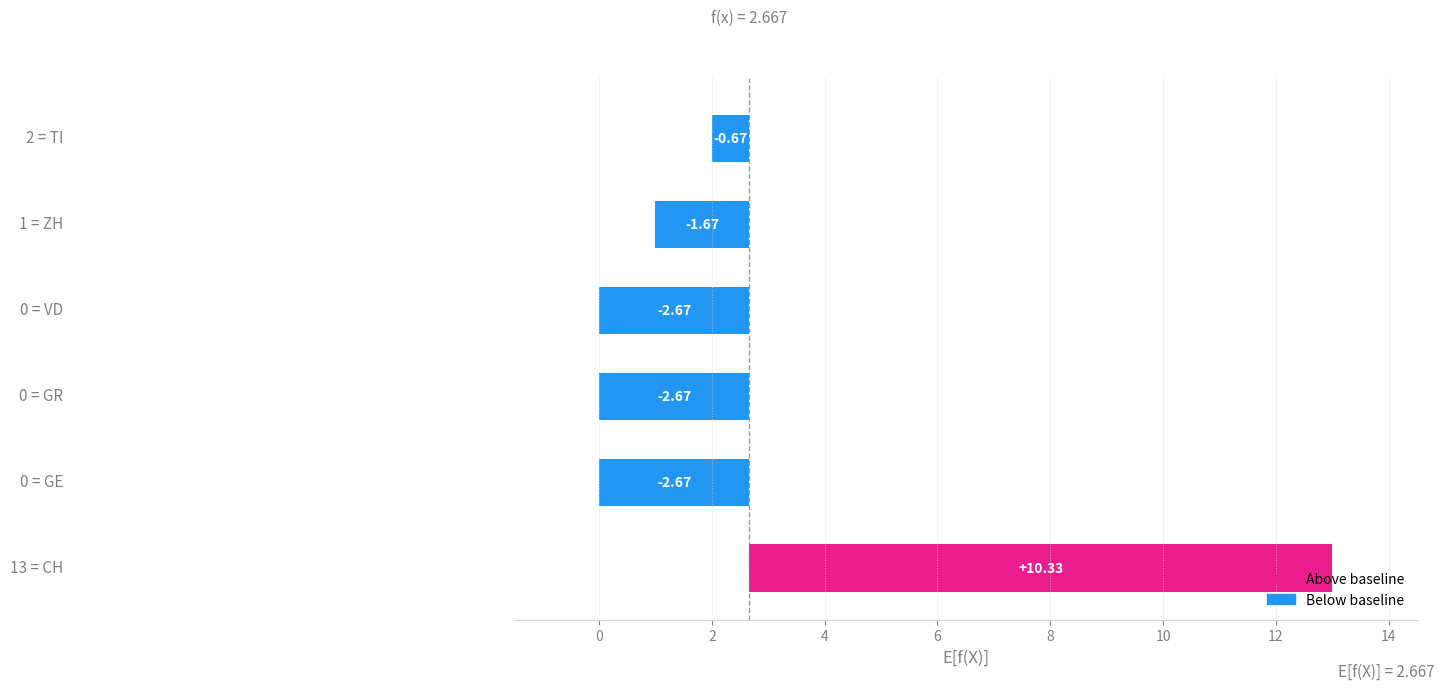

Is it true that ZH equals 0 at 28?

False